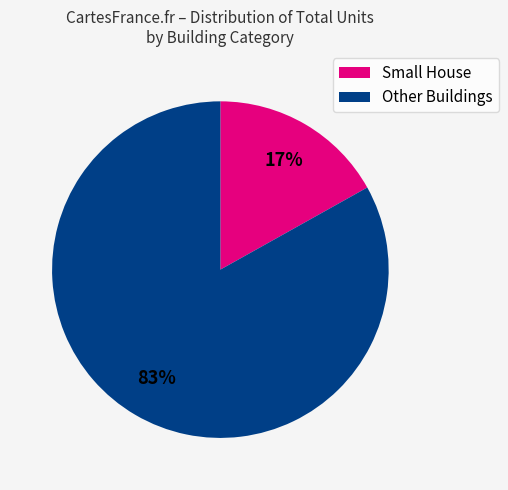

Does any single category account for the majority?

Yes